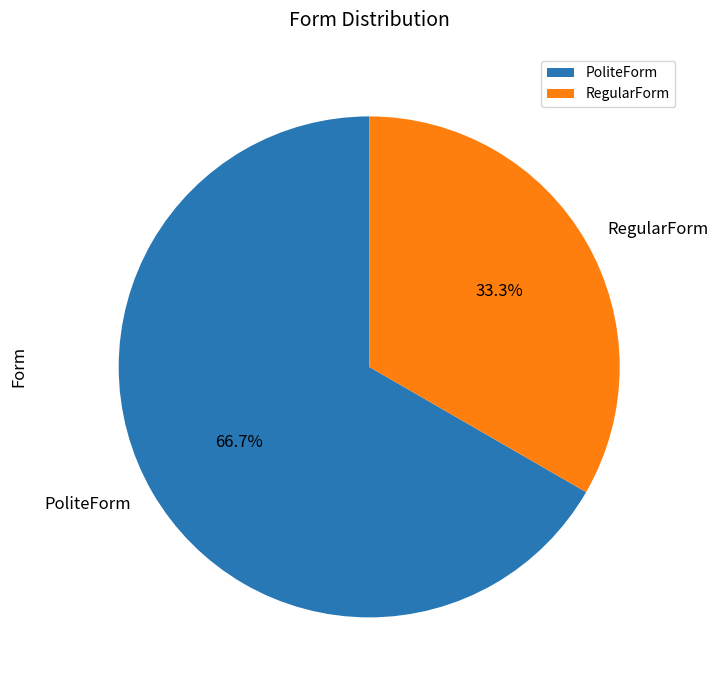

The RegularForm slice represents 33% of the pie. True or false?

True